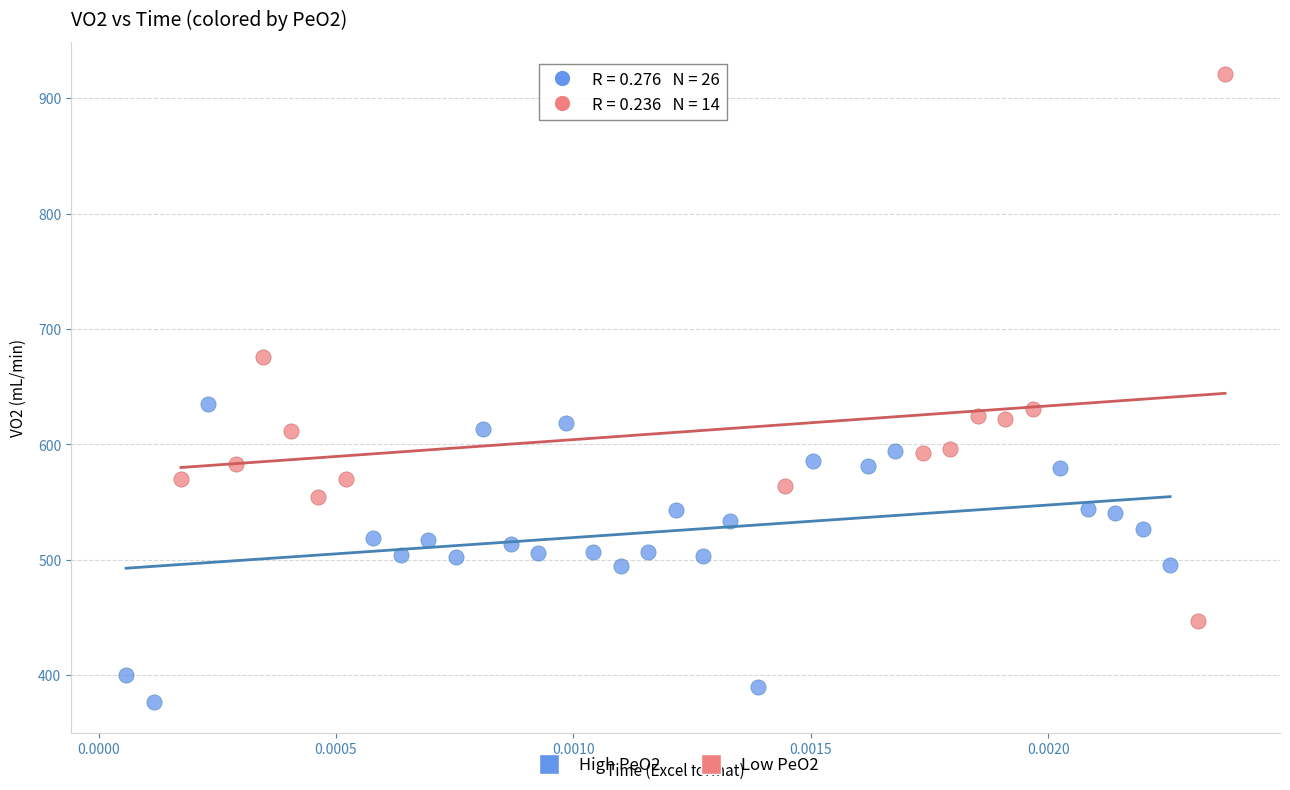

What are all the series names shown in the legend?

High PeO2, Low PeO2